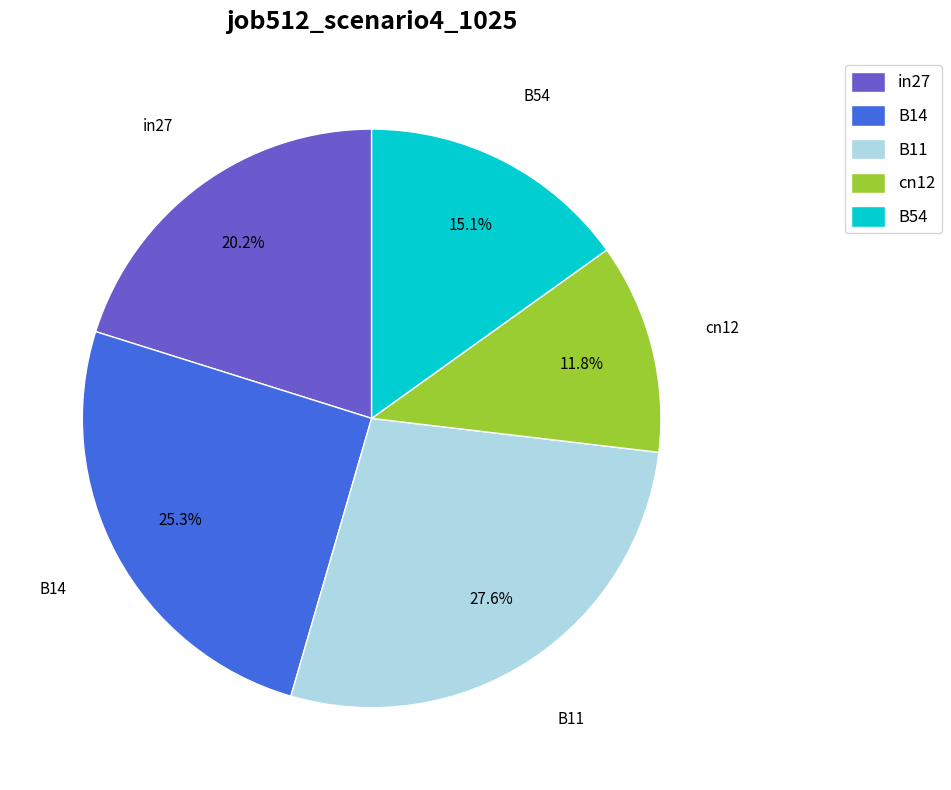

Between in27 and B54, which is larger?

in27